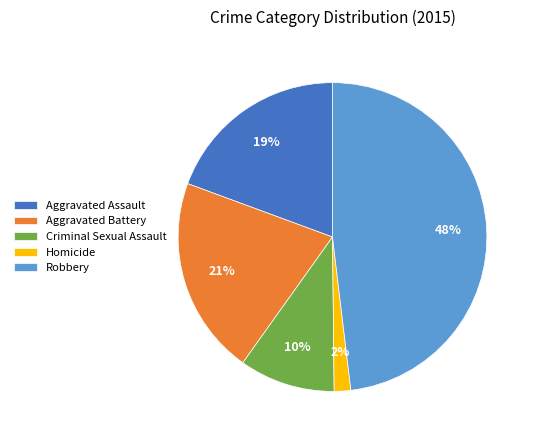

What is the largest slice in the pie chart?

Robbery